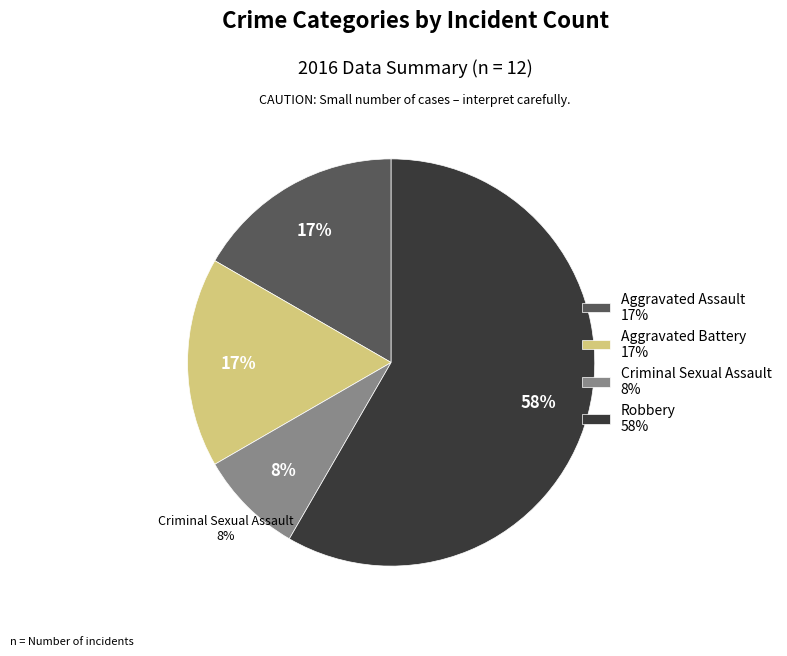

Which has a higher value, Aggravated Assault or Criminal Sexual Assault?

Aggravated Assault